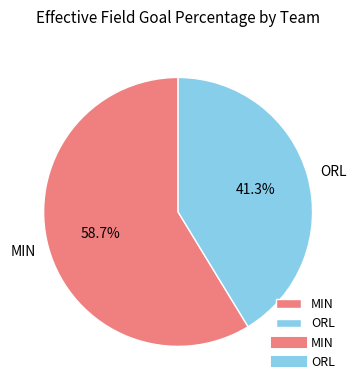

The MIN slice represents 50% of the pie. True or false?

False